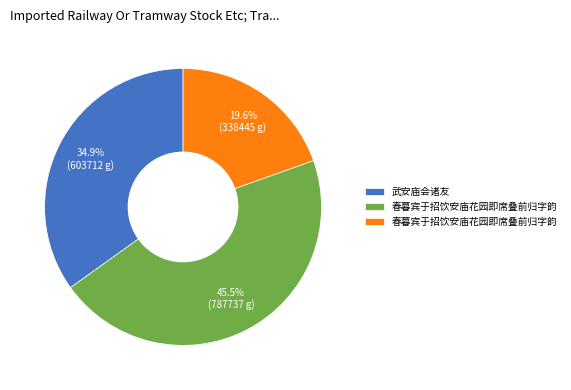

Does any single category account for the majority?

No